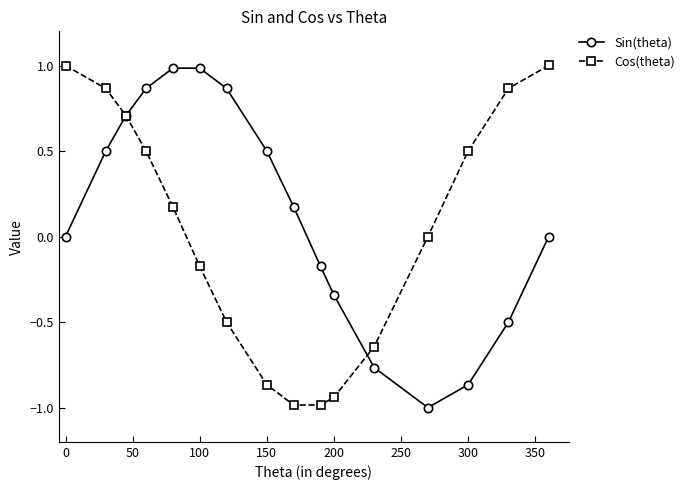

True or false: Sin(theta) has more than 2 interior local peaks.

False